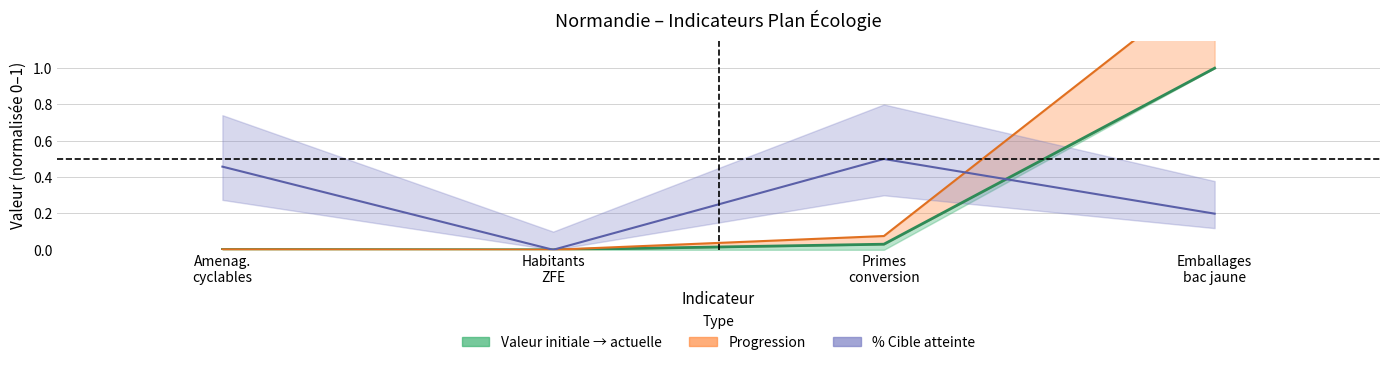

The value of Progression (haut) at Primes
conversion is 0.1. True or false?

False